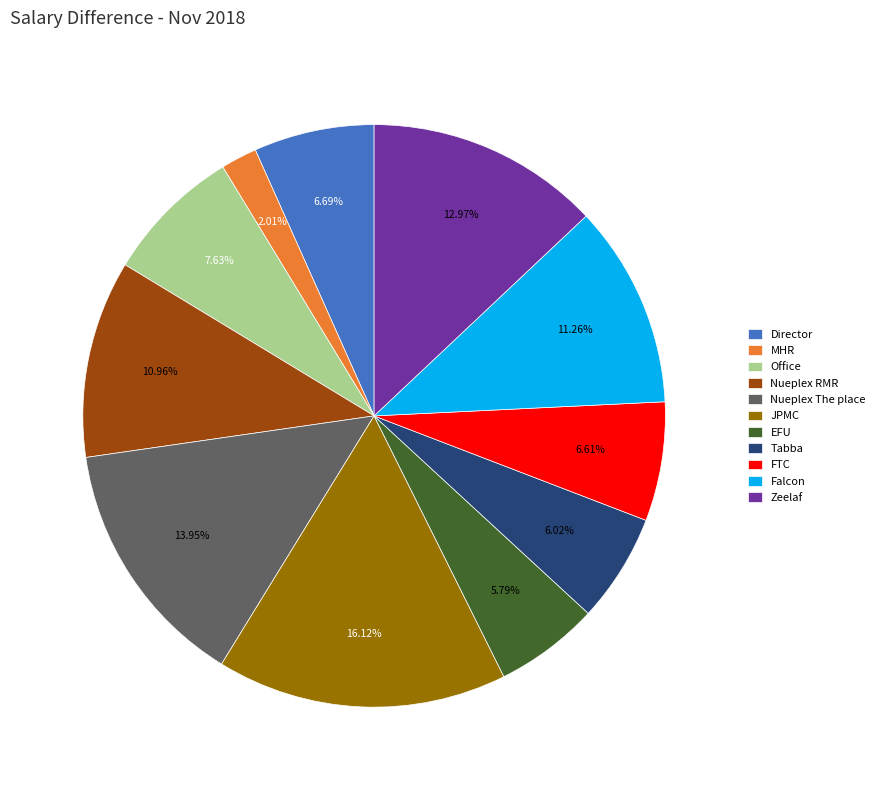

Which category has the biggest portion of the pie?

JPMC